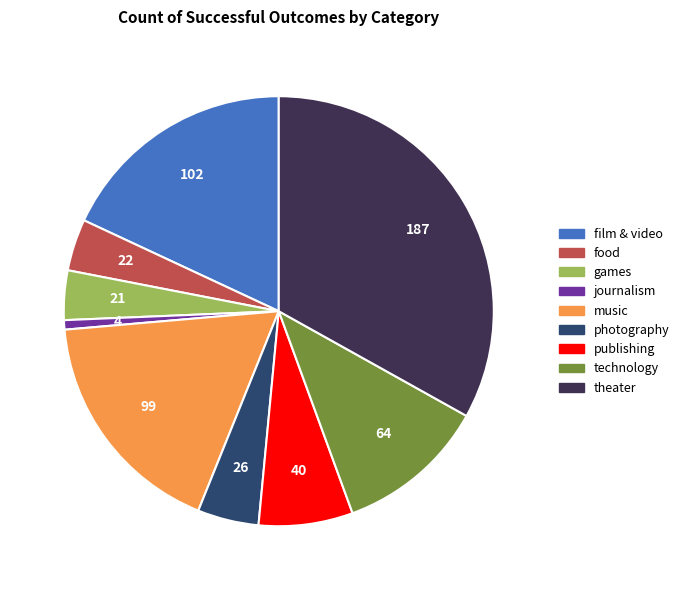

Which category has the biggest portion of the pie?

theater